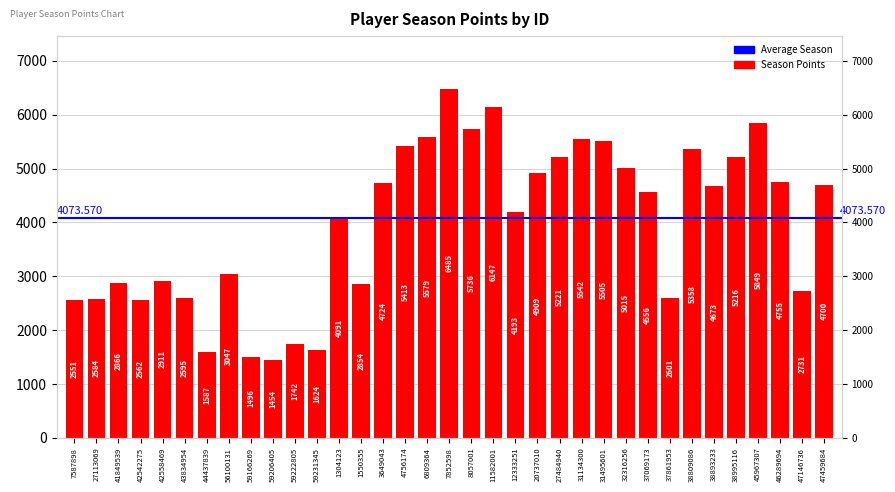

Rank the categories by value from lowest to highest.

59206405, 59166269, 44437839, 59231345, 59222805, 7587898, 42542275, 27113069, 43834954, 37861953, 47146736, 1550355, 41849539, 42558469, 56100131, 1304123, 12333251, 37069173, 38893233, 47459684, 3649043, 46289694, 20737010, 32316256, 38995116, 27484940, 38809086, 4756174, 31495601, 31134300, 6809364, 8057001, 45967307, 11582001, 7852598